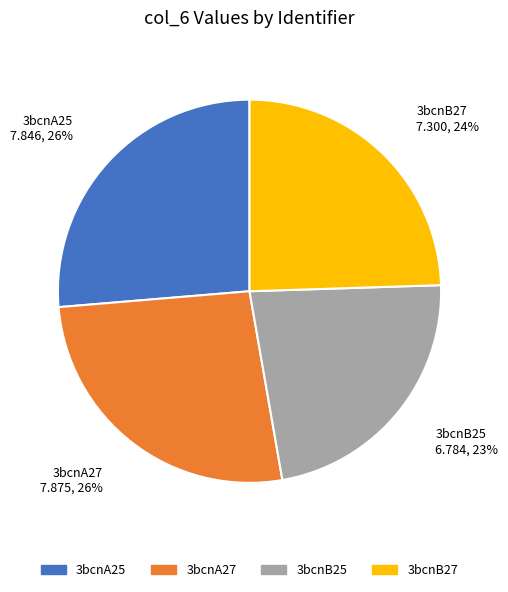

Count the number of slices in the pie.

4